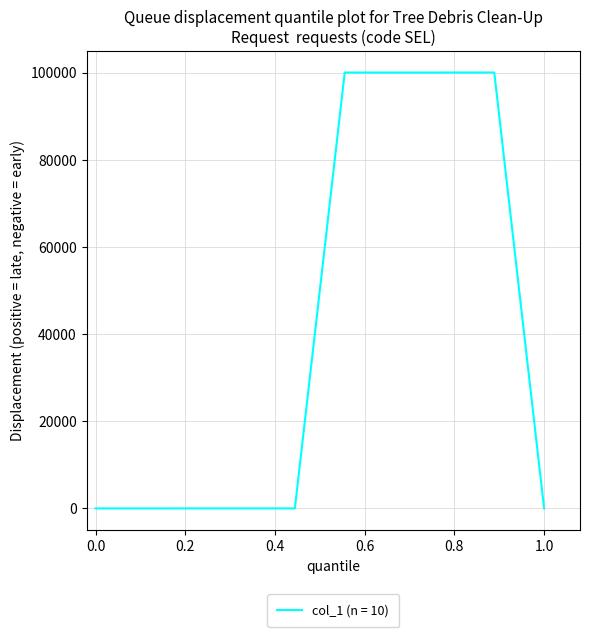

What is the difference between the maximum and minimum values?

100004.0